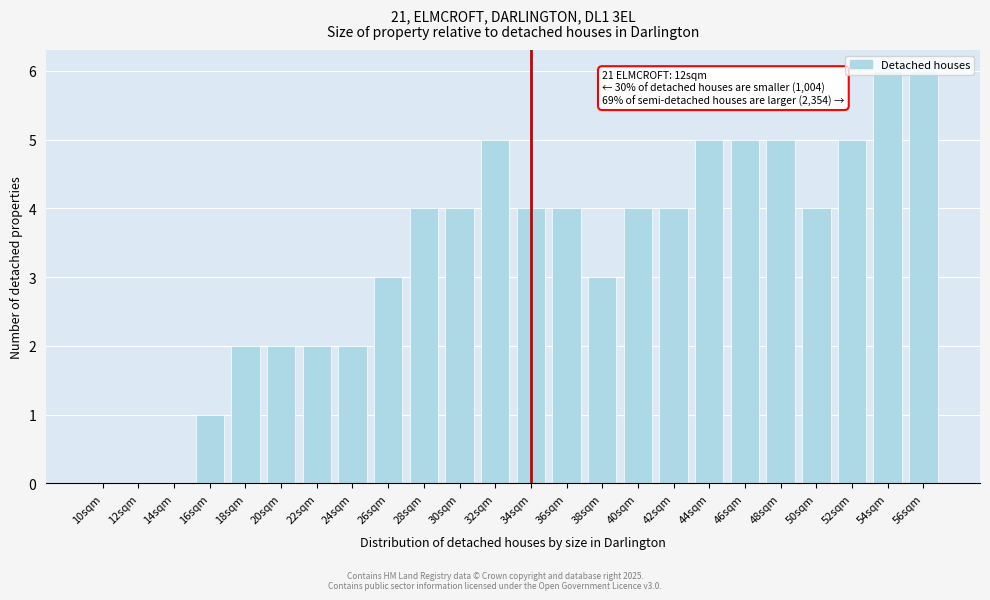

What is the greatest value displayed?

6